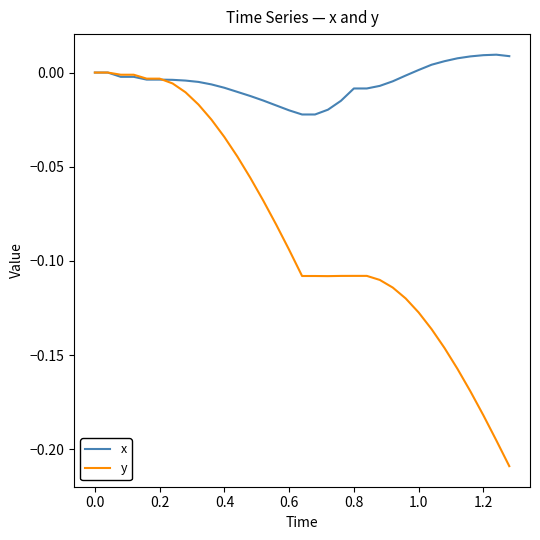

Which series has the widest spread of values?

y